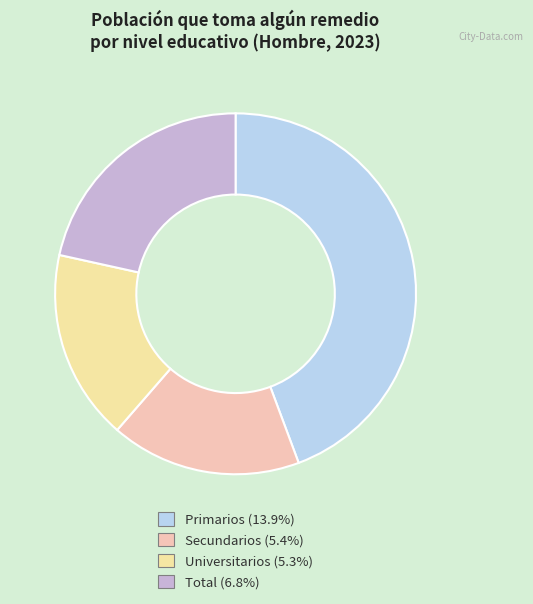

Is there any slice that represents more than half of the pie?

No